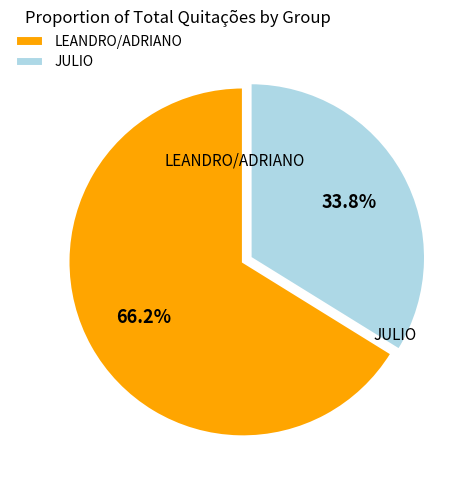

What percentage is the LEANDRO/ADRIANO slice, to the nearest percent?

66%